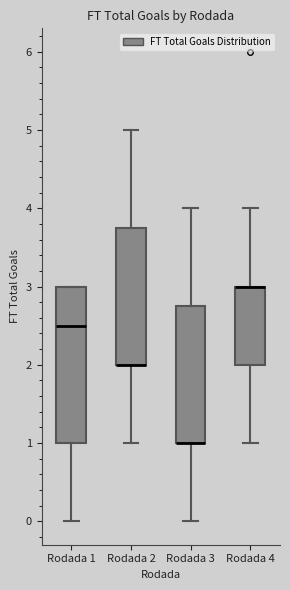

Comparing the boxes themselves (not the whiskers), which one is the tallest?

Rodada 1